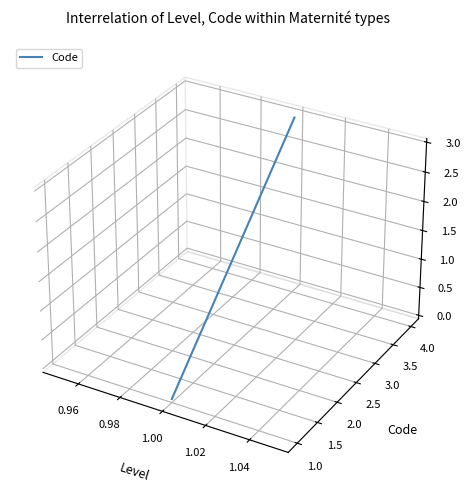

Count the number of values greater than 0.

2